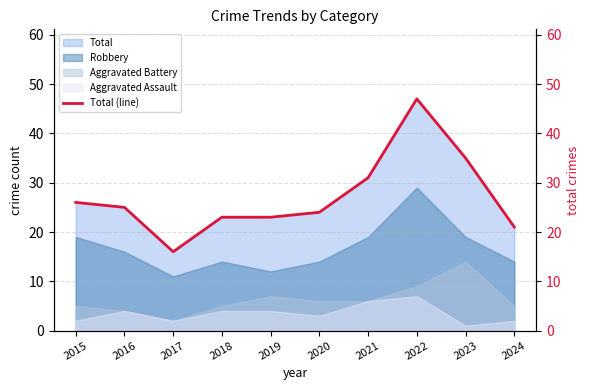

What is the value of the 10th point from the left?

21